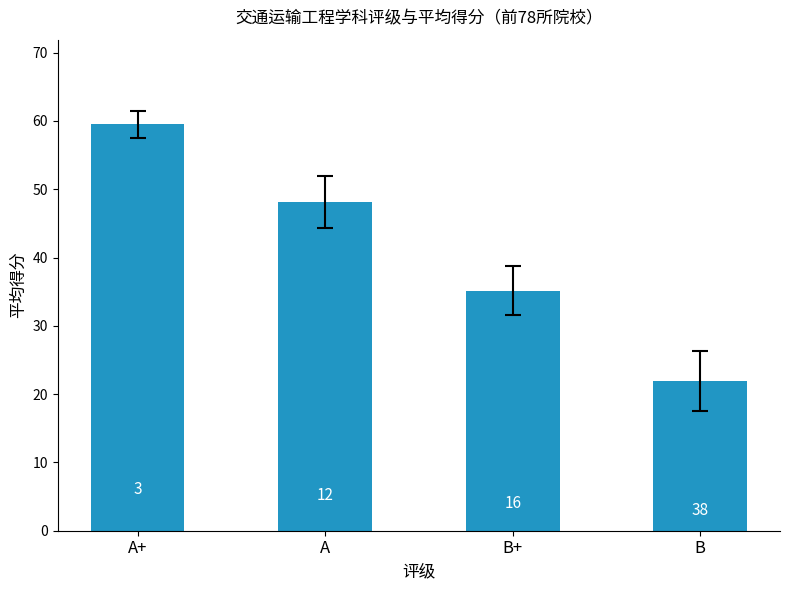

Are the bars horizontal?

No